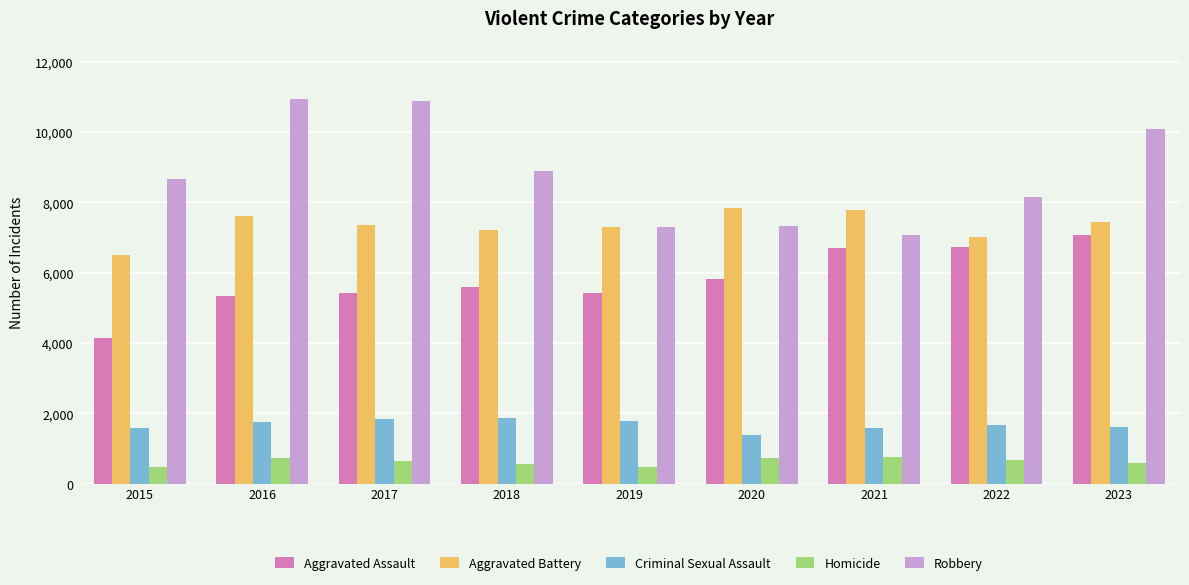

Count the number of data series in this chart.

5